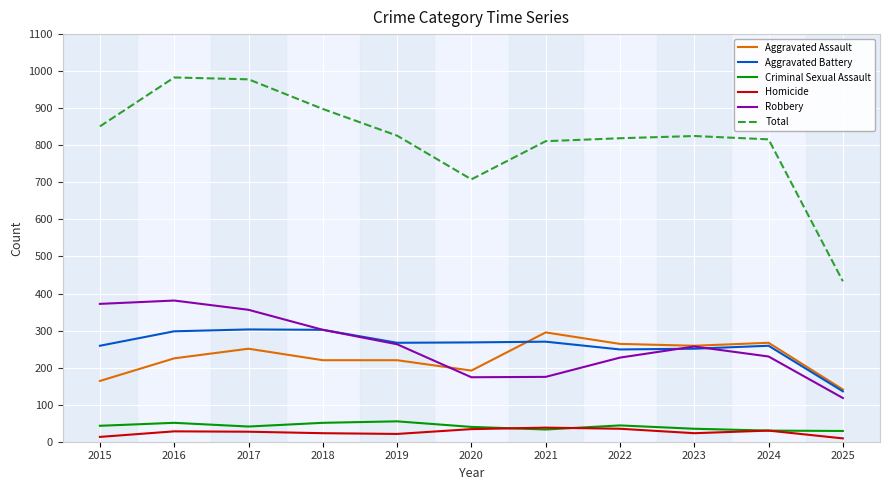

Which series has the widest spread of values?

Total